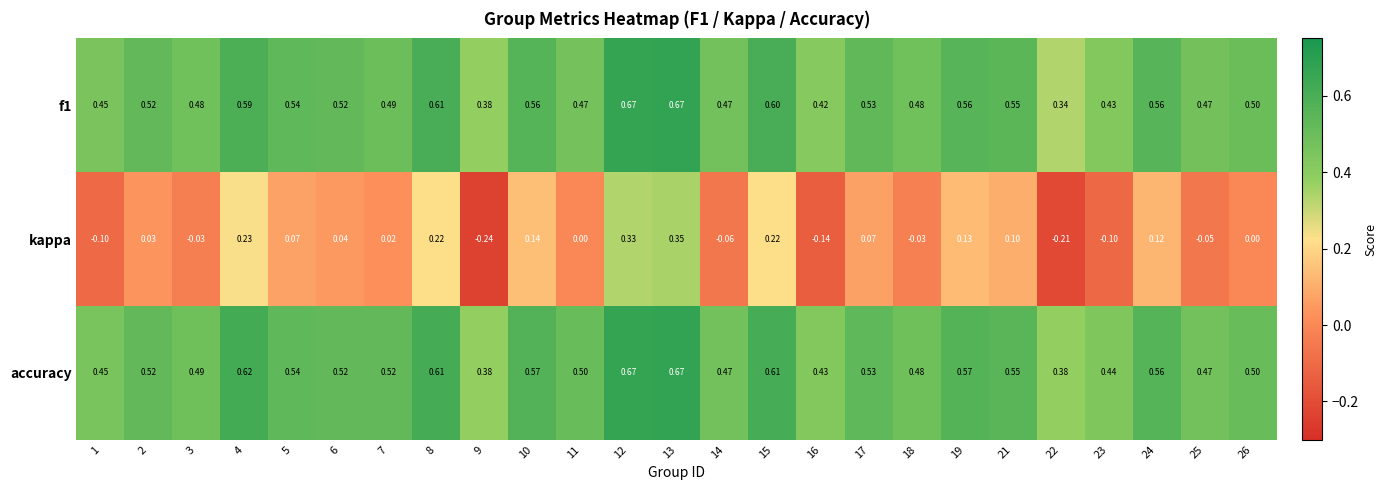

Is the value of accuracy at 10 greater than the value of kappa at 16?

Yes